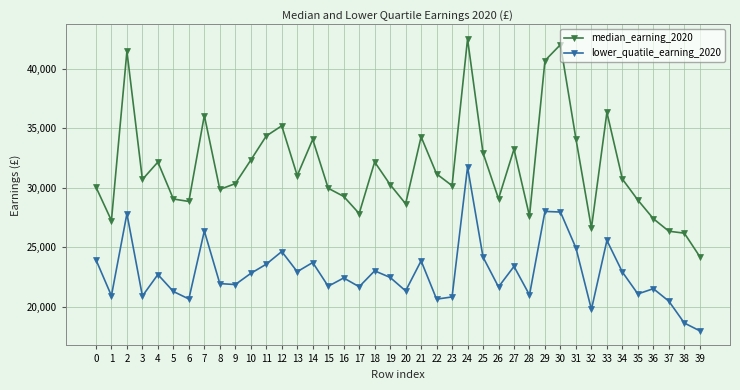

True or false: lower_quatile_earning_2020 and median_earning_2020 intersect in this chart.

False